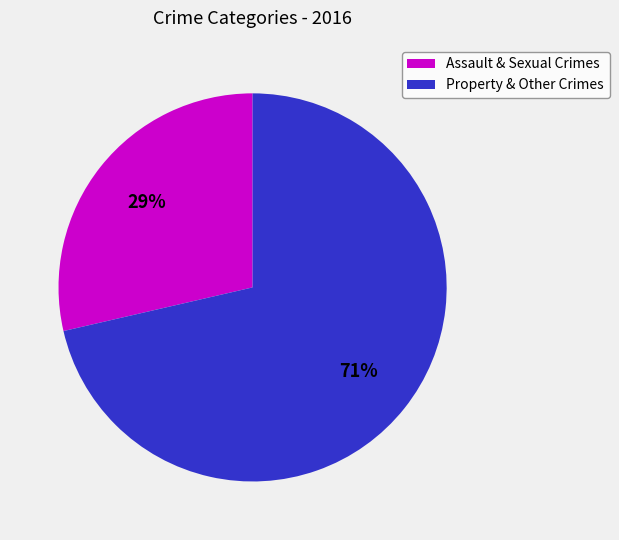

Count the number of slices in the pie.

2